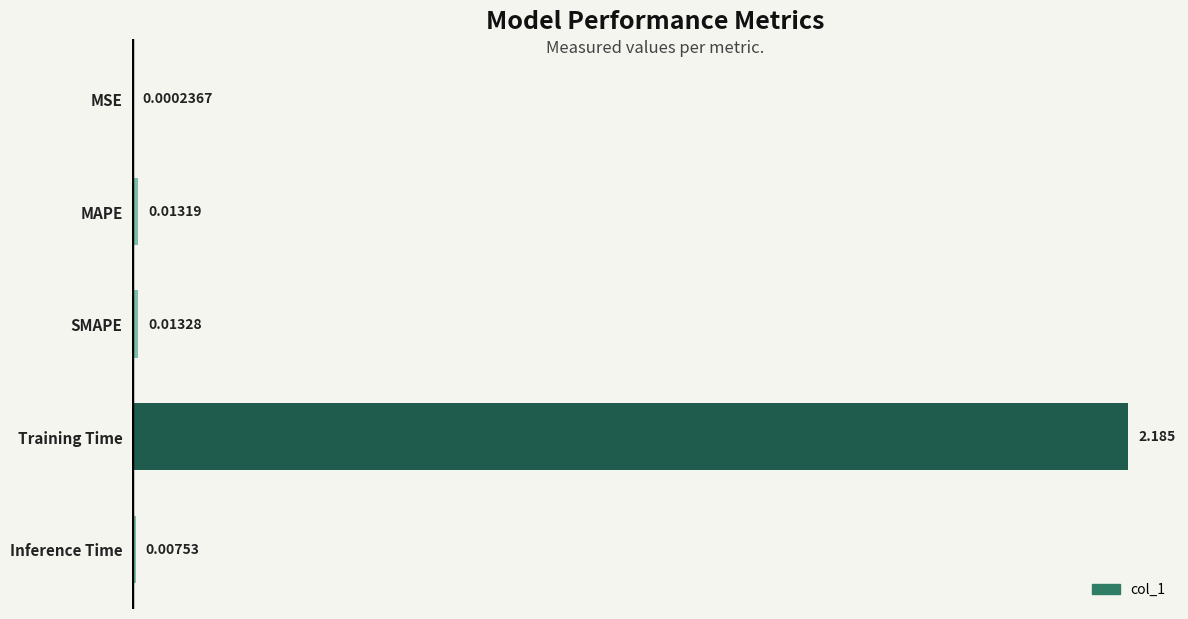

Between Inference Time and MAPE, which is larger?

MAPE